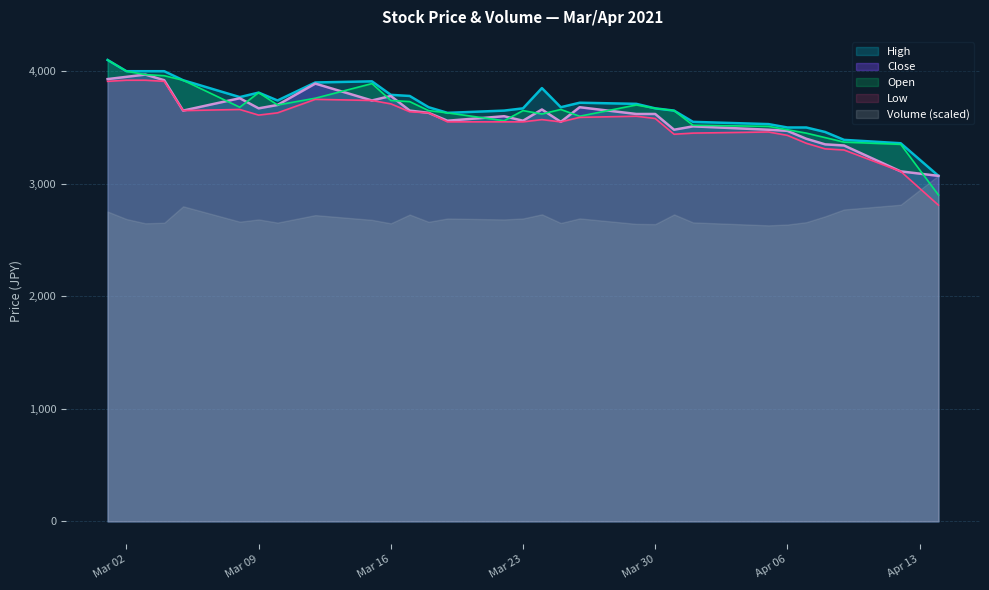

Which series ends up on top after the final intersection of Volume (scaled) and Low?

Volume (scaled)